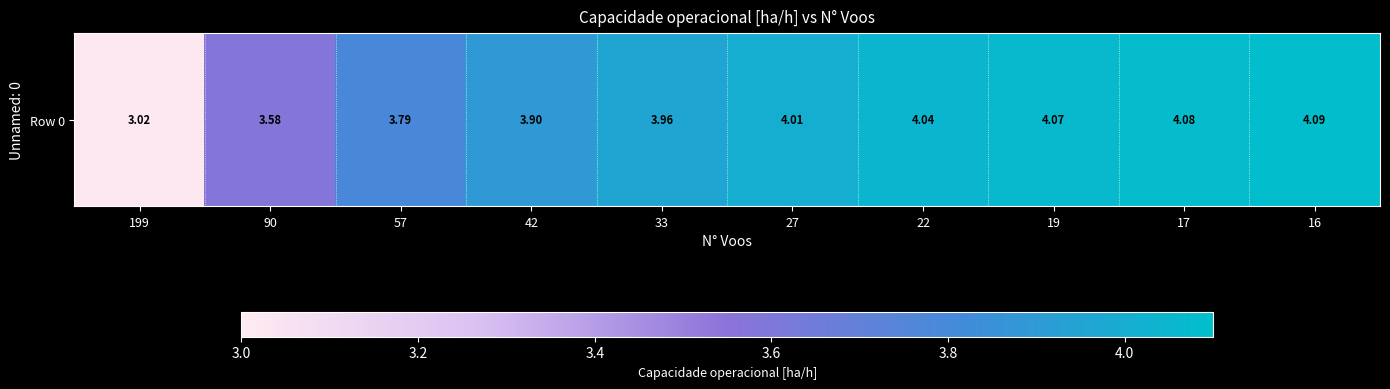

What is the smallest value displayed?

3.0